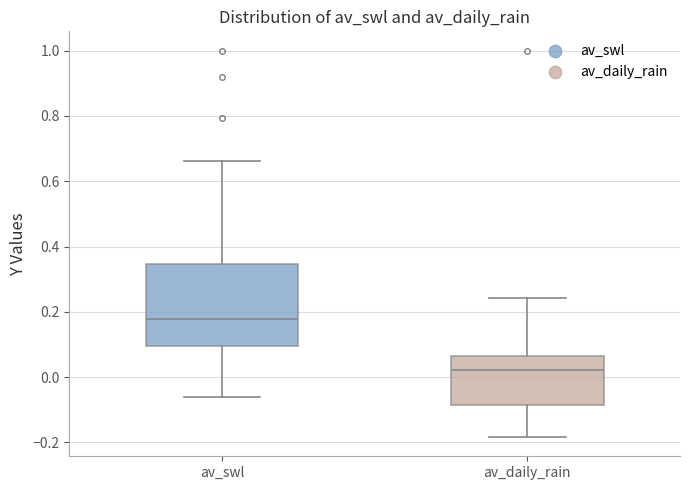

Reading left to right, read every box against the y-axis: the position of its median line, the range the box covers, and the ends of its whiskers. The values are not printed on the chart, so give them approximately, as read against the axis.

av_swl: median 0.18, box 0.10 to 0.34, whiskers -0.06 to 0.66
av_daily_rain: median 0.02, box -0.08 to 0.06, whiskers -0.18 to 0.24